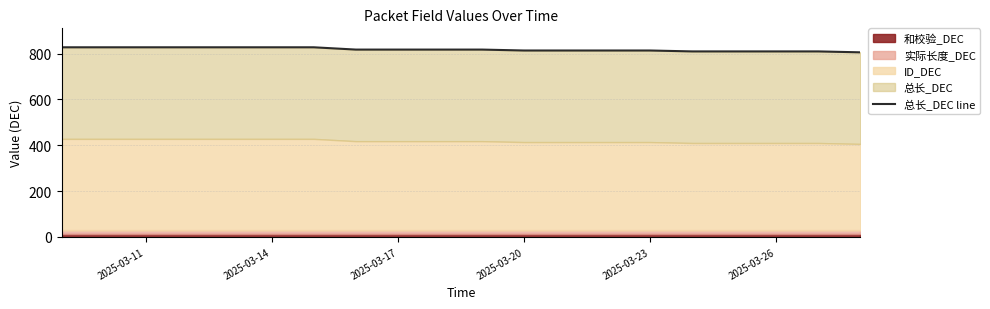

True or false: there are more than 0 points higher than both neighbors.

False